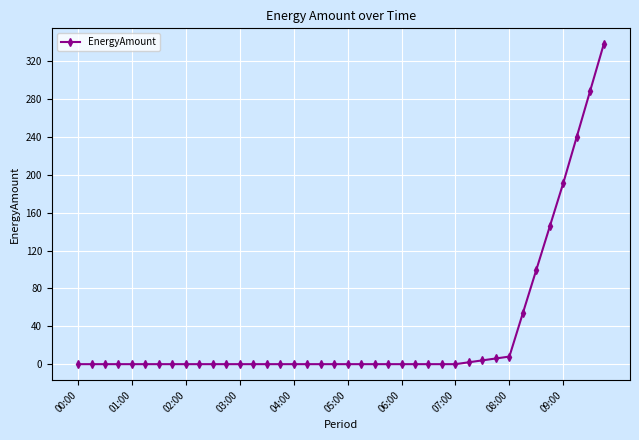

What is the average value?

34.5